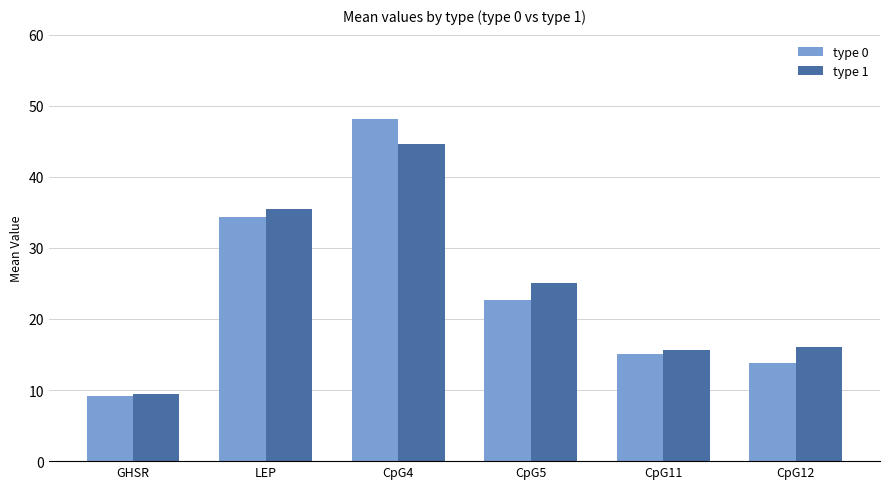

Which series has the largest total across all categories?

type 1